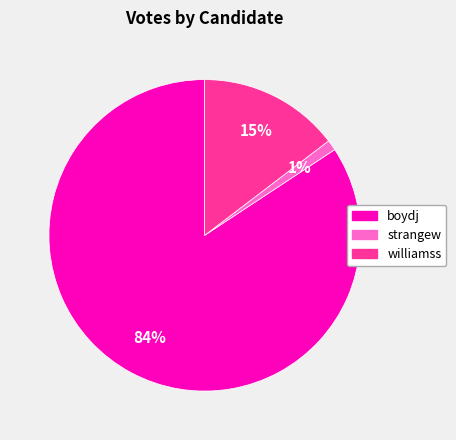

To the nearest percent, what is the average slice percentage?

33%